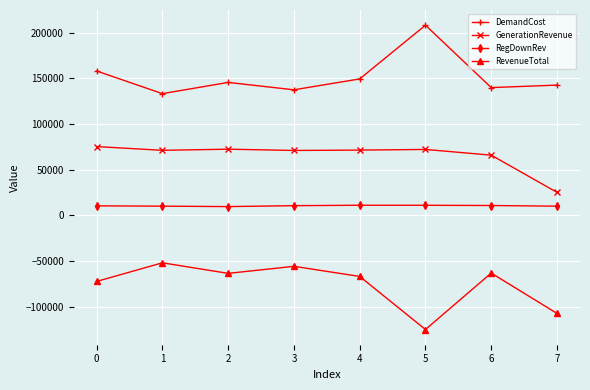

How many values in the RegDownRev series exceed 10705?

4